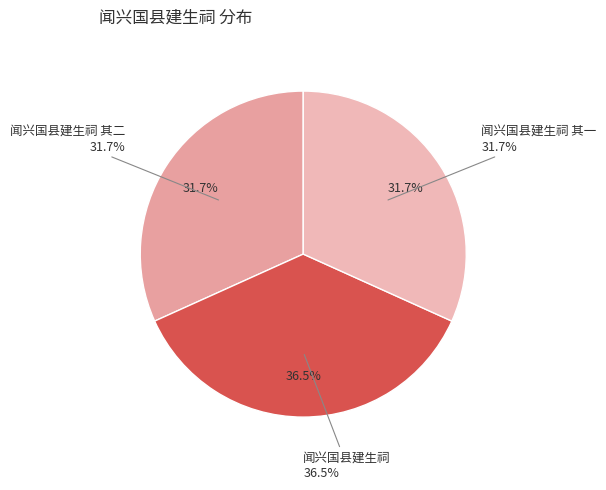

To the nearest percent, what percentage of the pie is 闻兴国县建生祠 其二?

32%